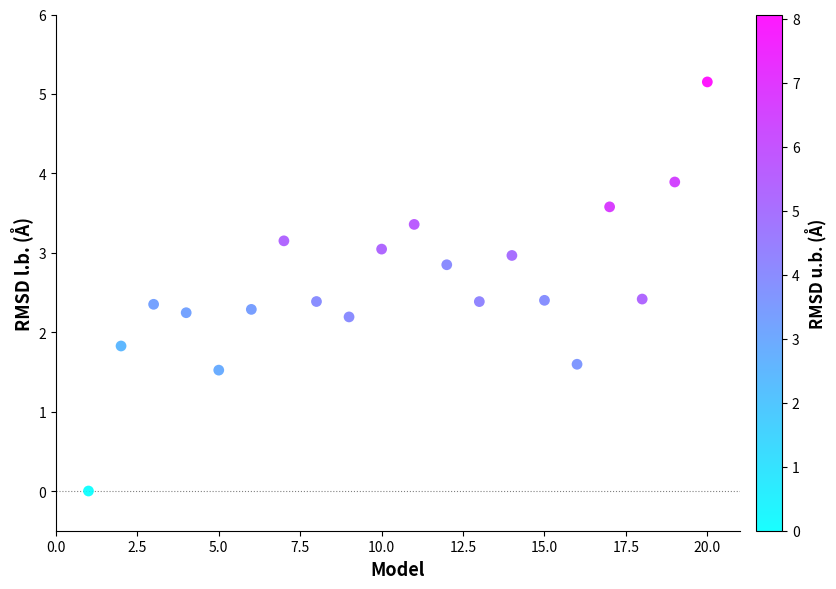

What is the range of Y values (max minus min)?

5.2